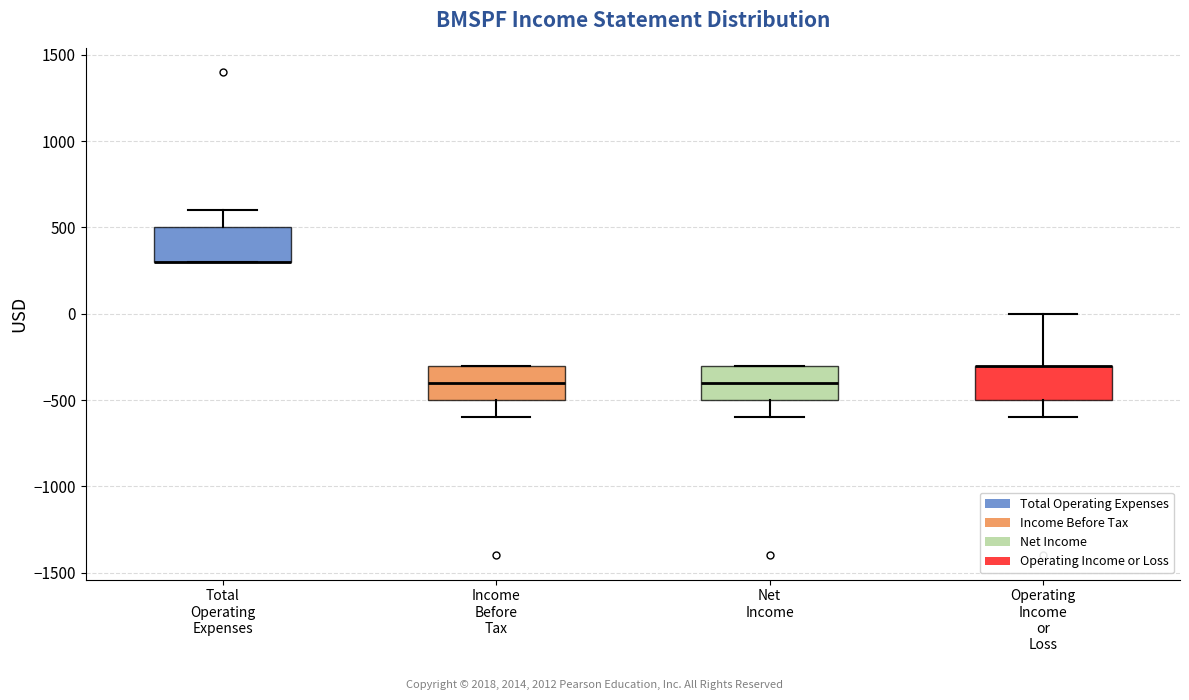

Reading left to right, read every box against the y-axis: the position of its median line, the range the box covers, and the ends of its whiskers. The values are not printed on the chart, so give them approximately, as read against the axis.

Total Operating Expenses: median 300 (drawn on the box's lower edge), box 300 to 500, whiskers 300 to 600
Income Before Tax: median -400, box -500 to -300, whiskers -600 to -300
Net Income: median -400, box -500 to -300, whiskers -600 to -300
Operating Income or Loss: median -300 (drawn on the box's upper edge), box -500 to -300, whiskers -600 to 0